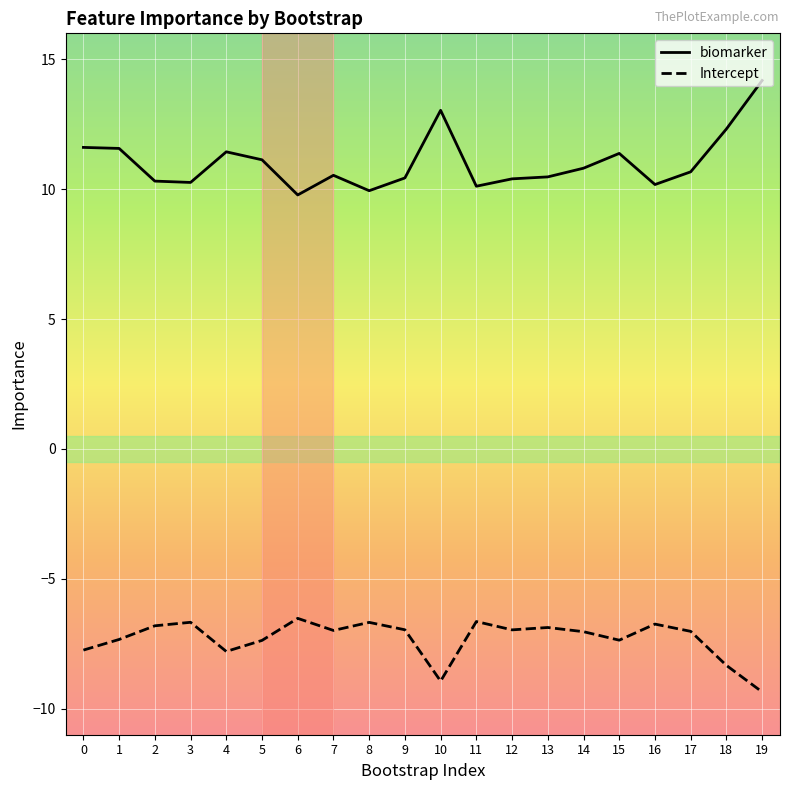

What is the lowest value of the Intercept series?

-9.4